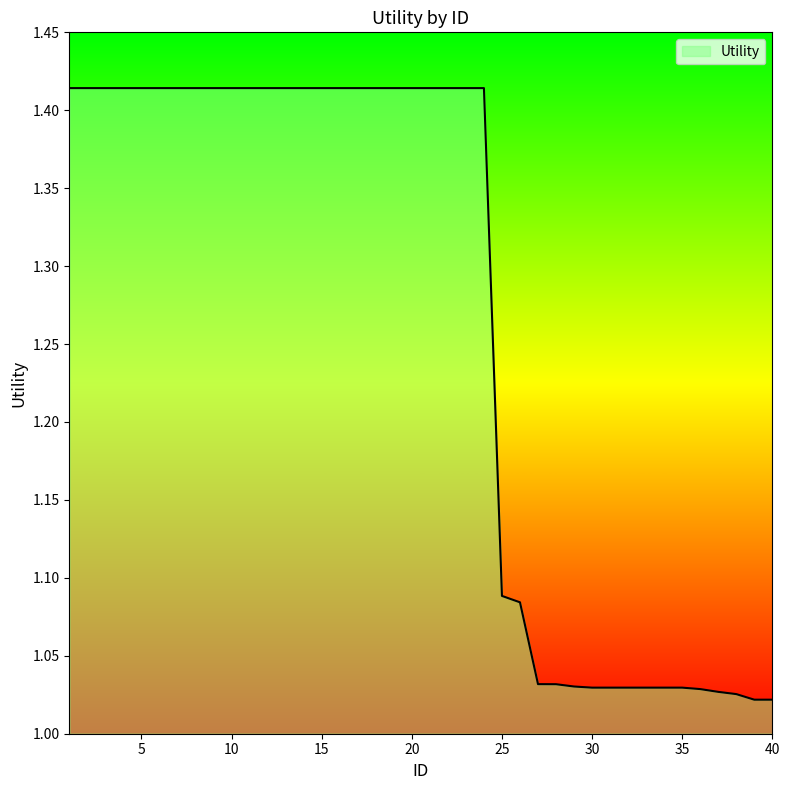

What is the value of the 9th point from the left?

1.4